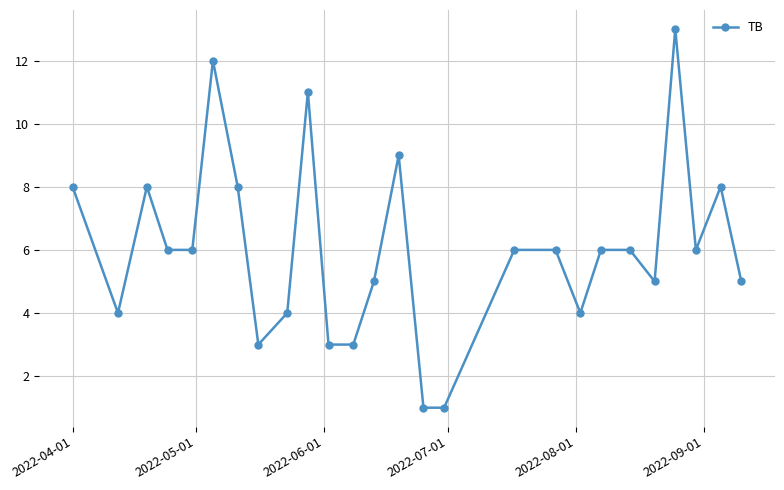

Reading left to right, extract all data points from this chart.

8	4	8	6	6	12	8	3	4	11	3	3	5	9	1	1	6	6	4	6	6	5	13	6	8	5